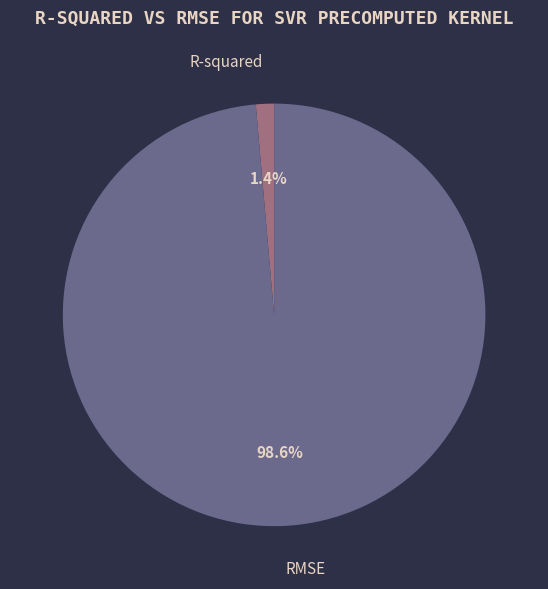

Is there any slice that represents more than half of the pie?

Yes